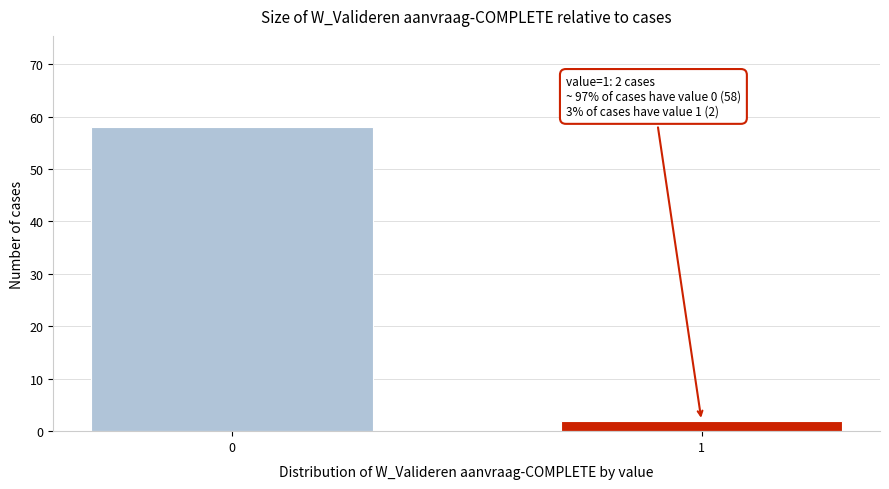

Reading right to left, transcribe all the data shown in this chart.

1=2	0=58